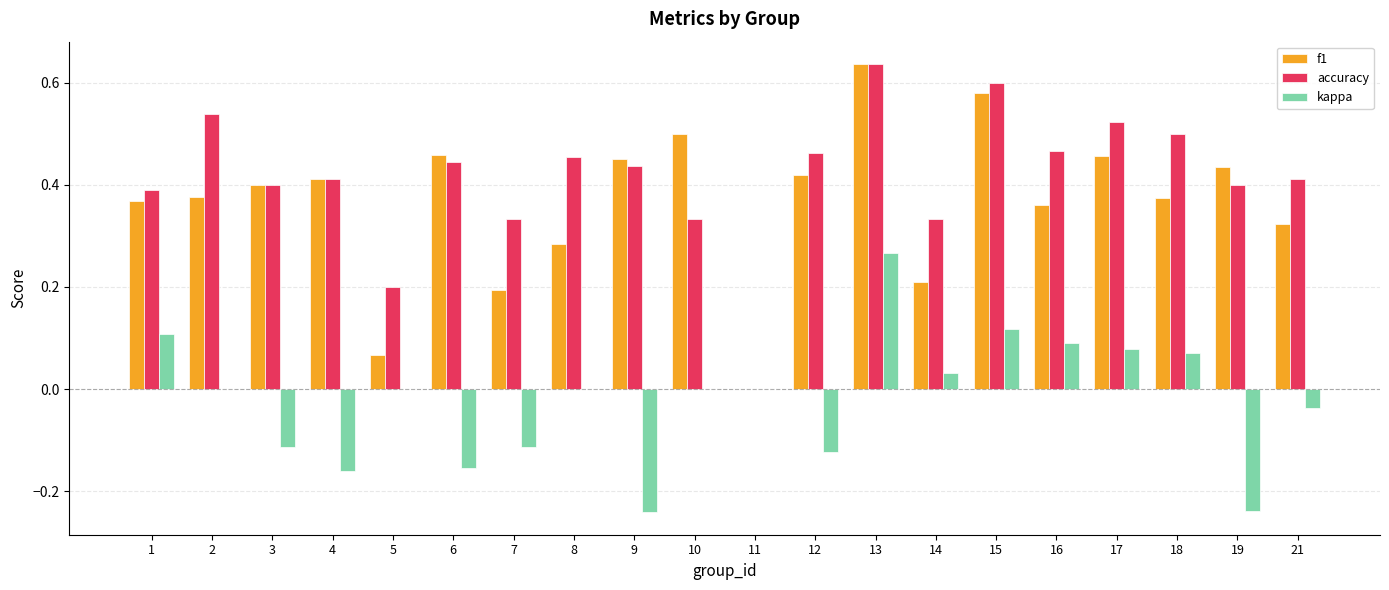

What is the sum of all f1 values?

7.3